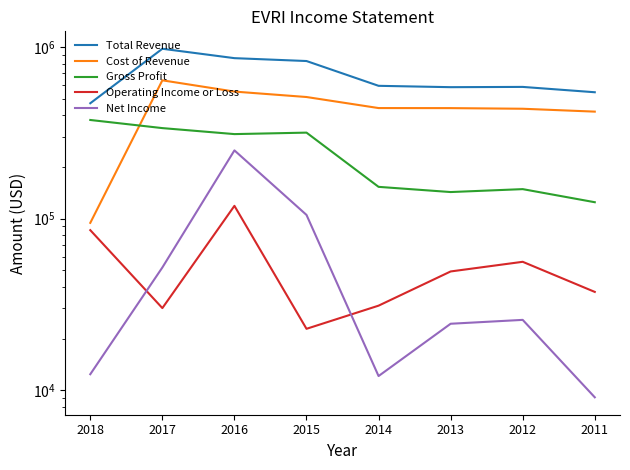

Rank the categories by Net Income value from lowest to highest.

2011, 2014, 2018, 2013, 2012, 2017, 2015, 2016